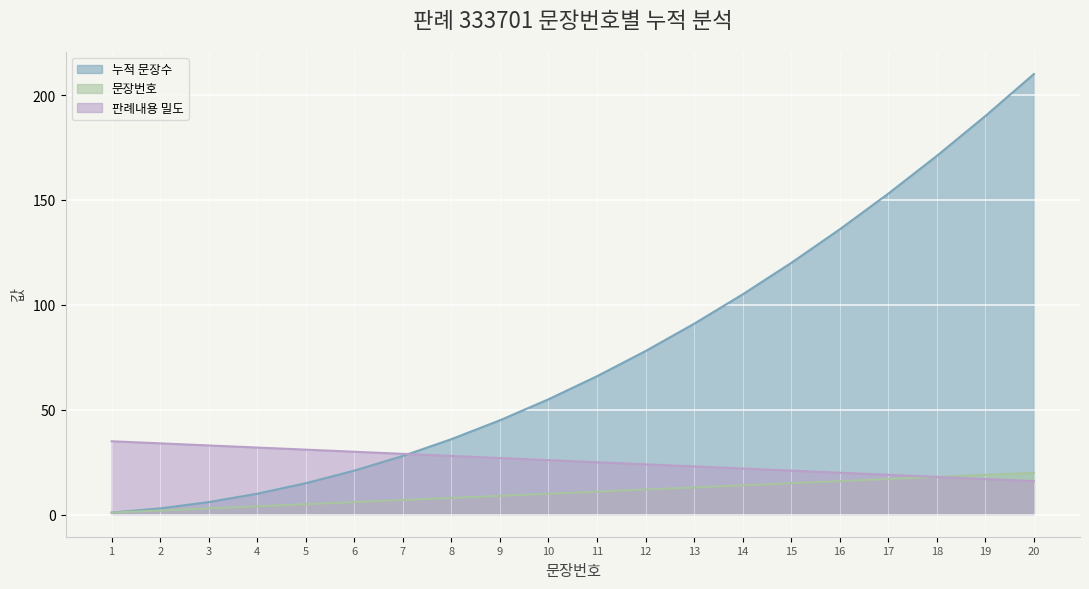

Rank the categories by value from highest to lowest.

20, 19, 18, 17, 16, 15, 14, 13, 12, 11, 10, 9, 8, 7, 6, 5, 4, 3, 2, 1